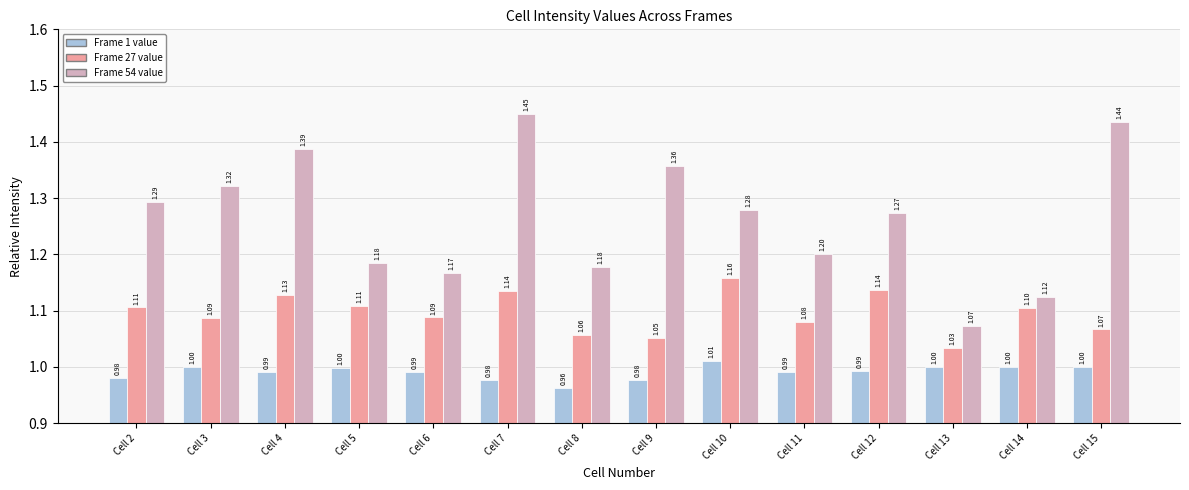

What is the difference between the maximum and second lowest values in the Frame 54 value series?

0.3